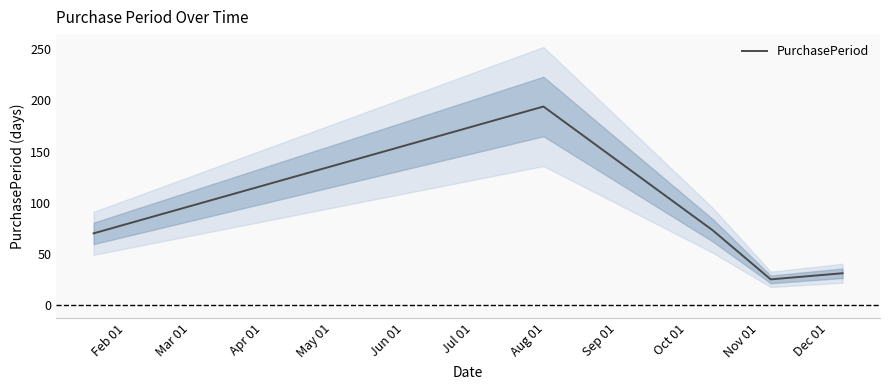

Approximately how many times larger is the value at May 01 compared to Jun 01?

0.8